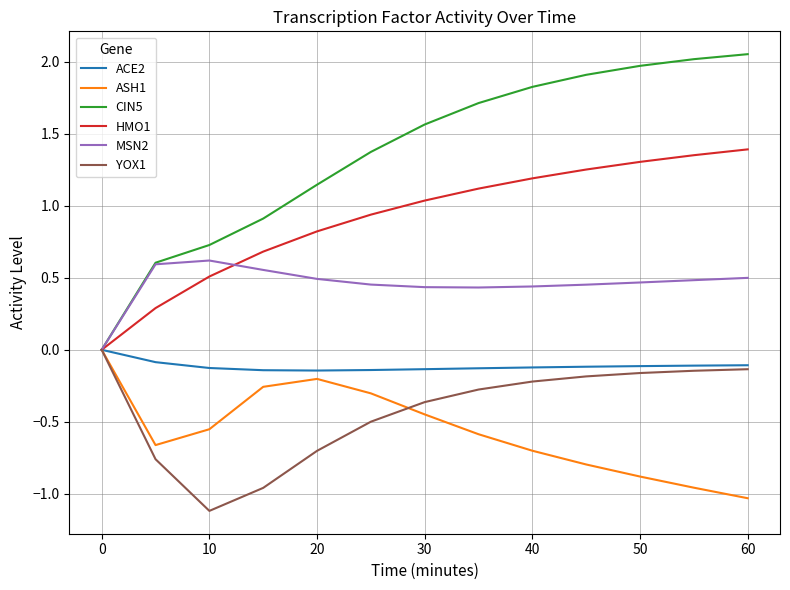

Which series has the largest total across all categories?

CIN5